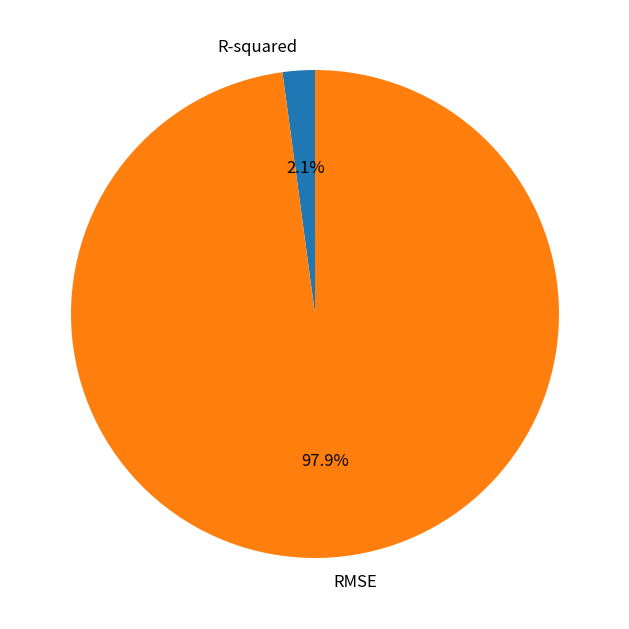

How many slices are in this pie chart?

2